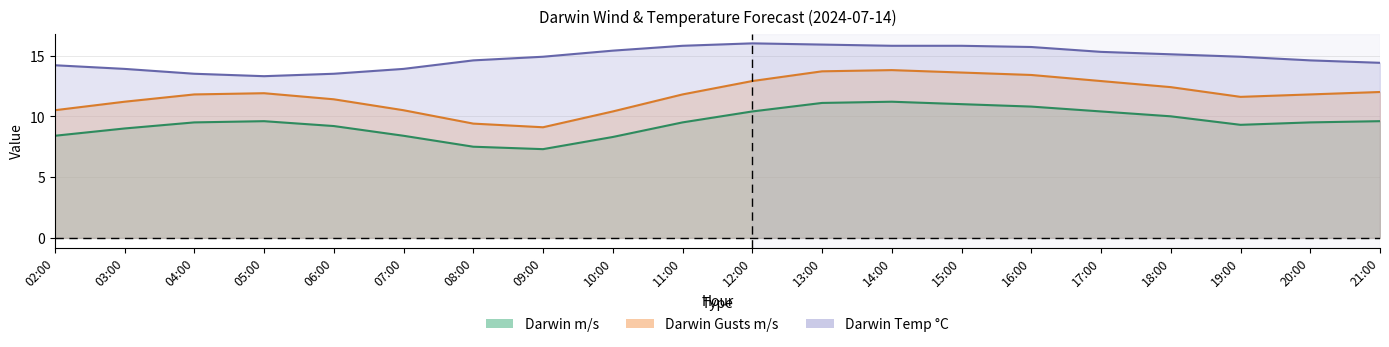

At how many categories does at least one series exceed 11?

20